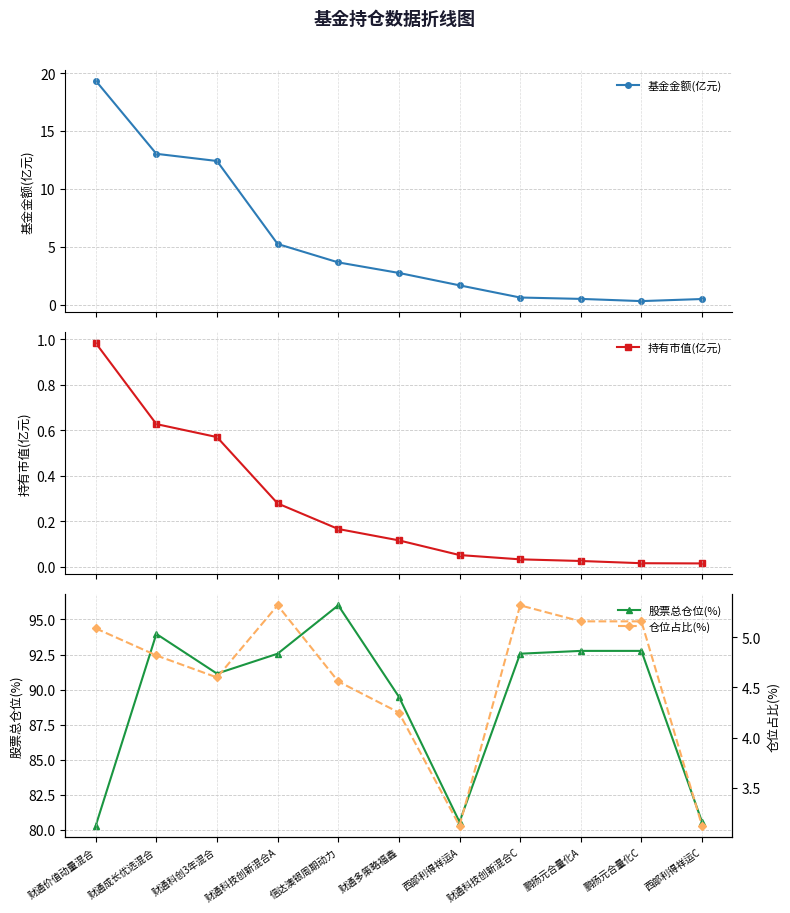

How many data points in 基金金额(亿元) are above 2?

6